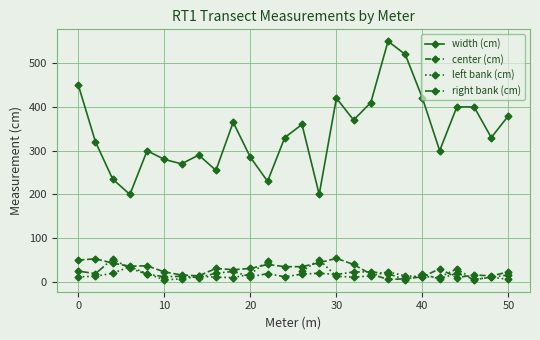

What is the maximum value for width (cm)?

550.0